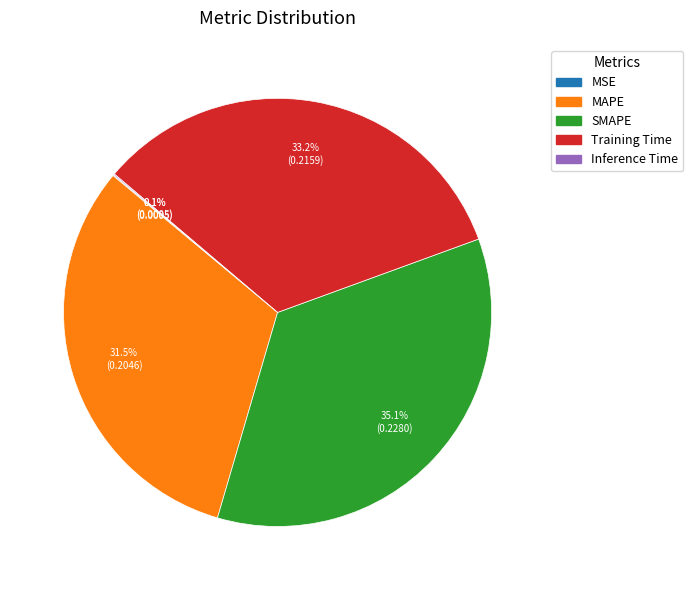

Which slice is the largest?

SMAPE